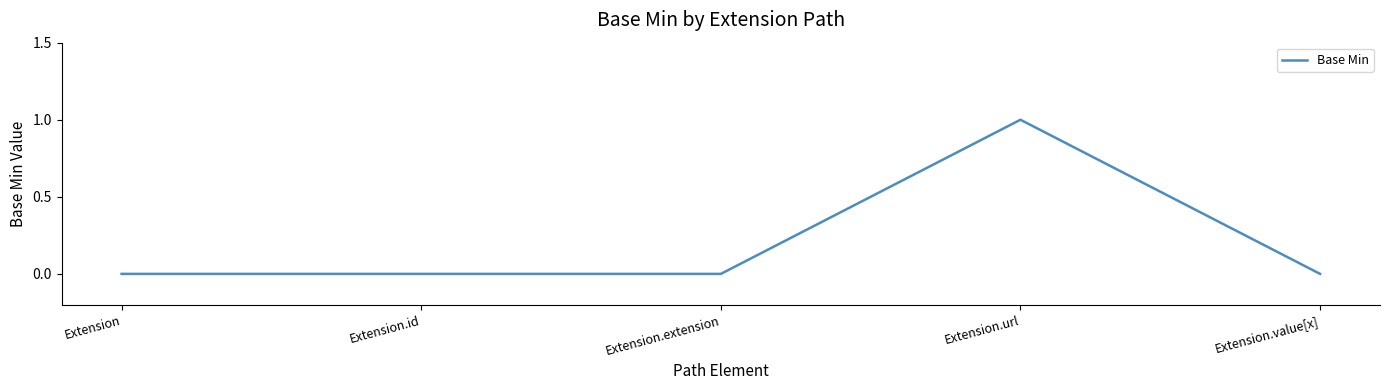

Which label corresponds to the largest value in the chart?

Extension.url